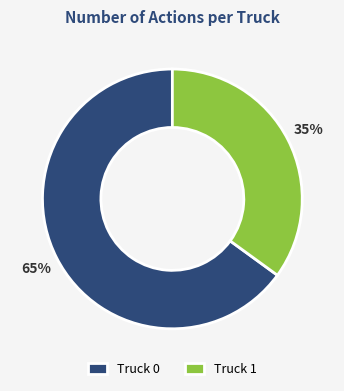

What is the smallest slice in the pie chart?

Truck 1